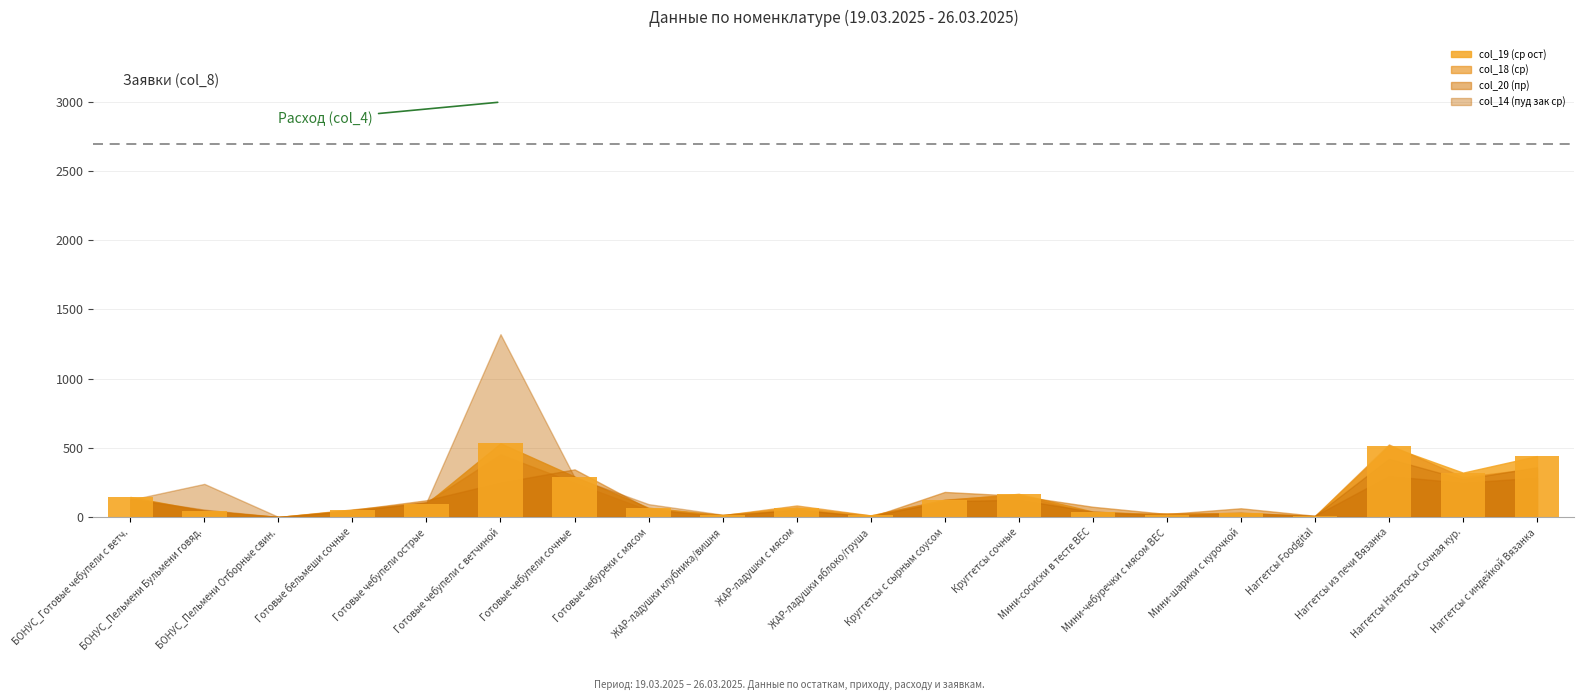

What is the greatest value displayed?

532.6